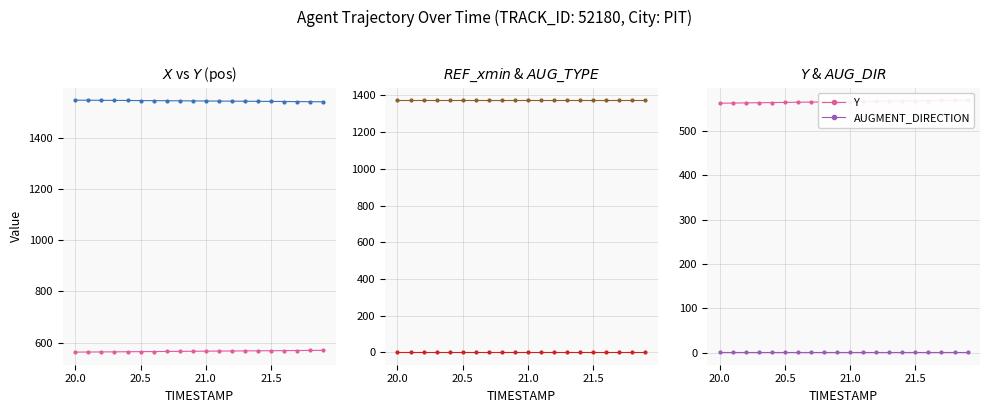

List the series in order of their peak value, highest first.

X, REF_xmin, Y, AUGMENT_TYPE, AUGMENT_DIRECTION